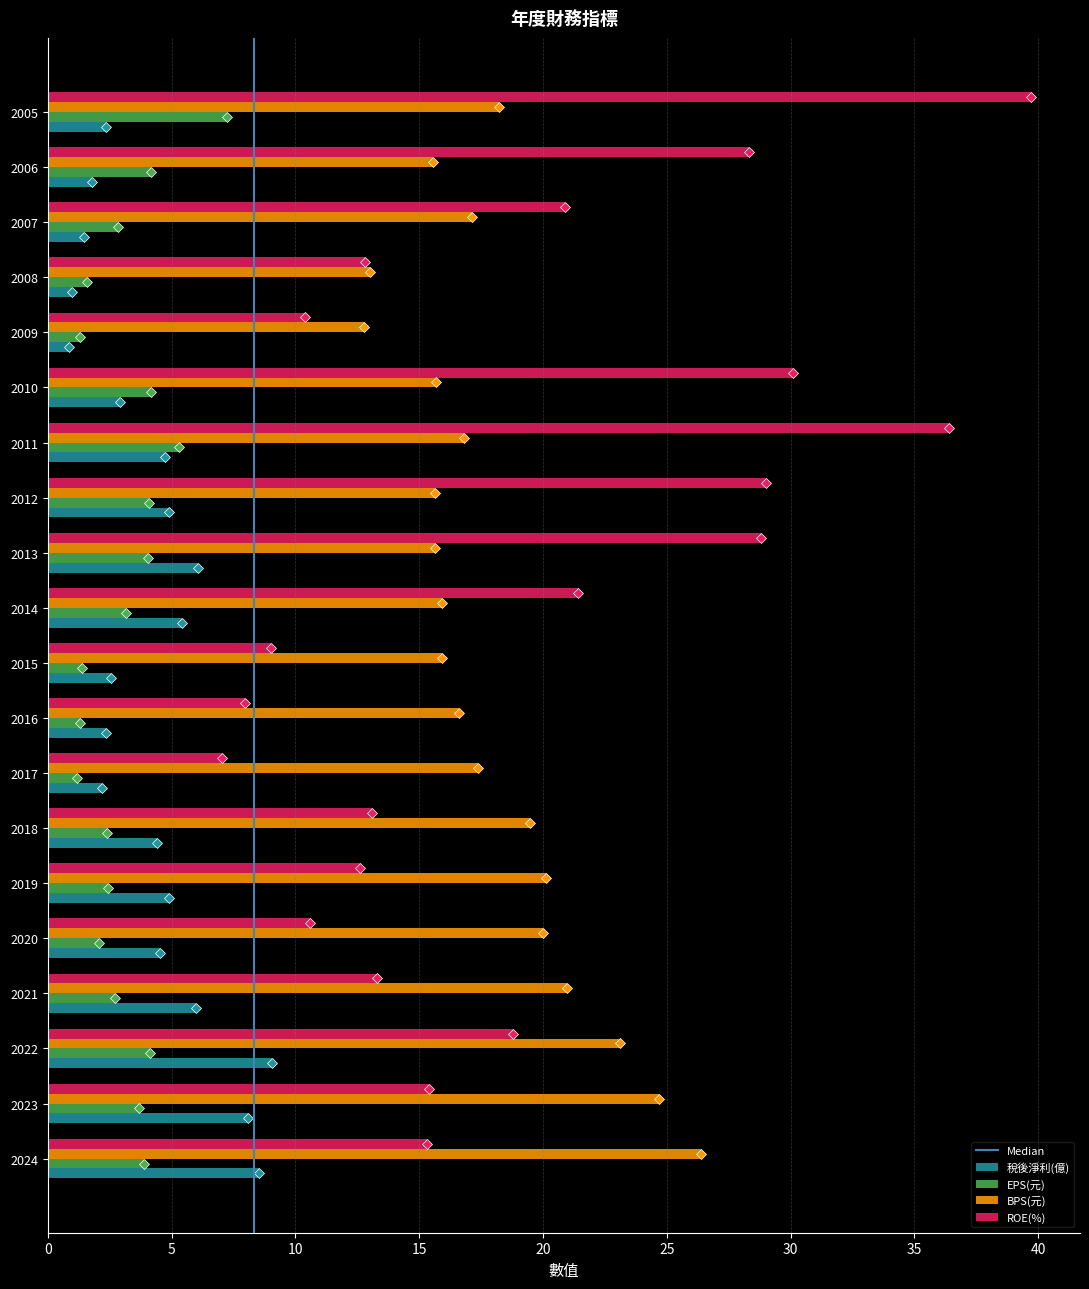

Count the number of data series in this chart.

4